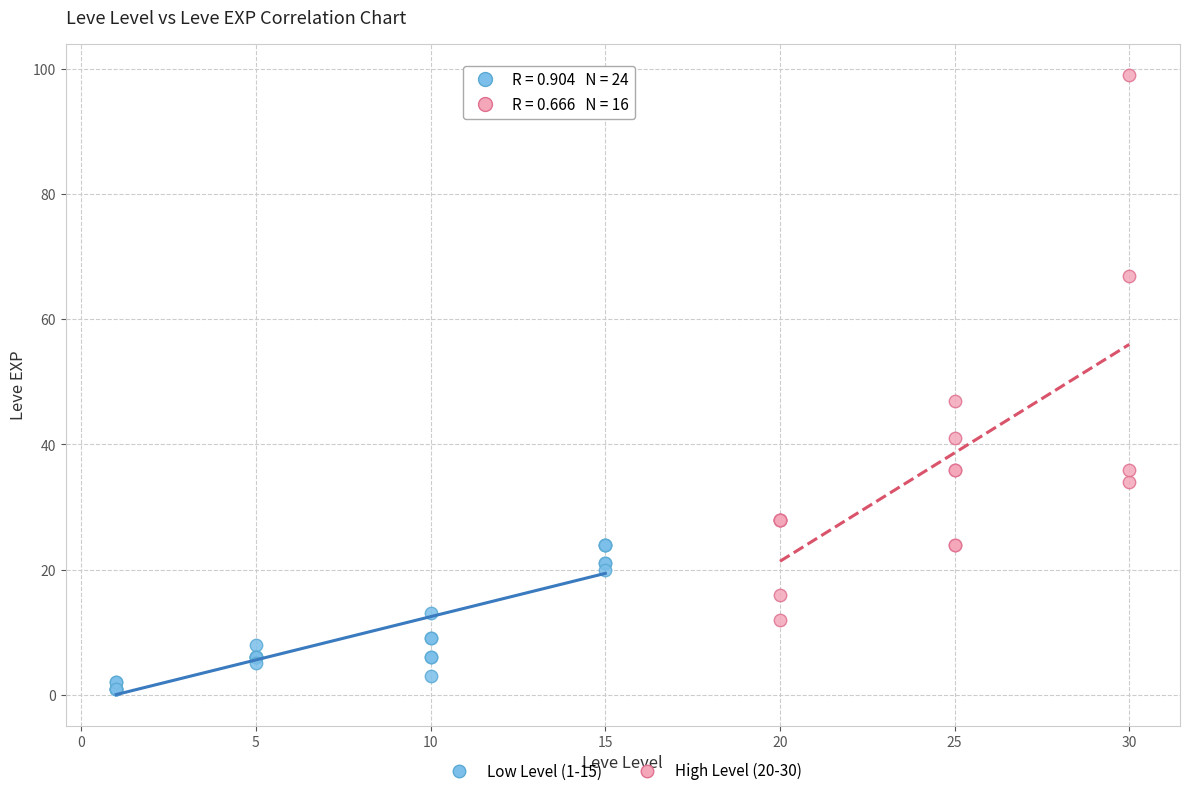

Which series contains the highest Y value?

High Level (20-30)